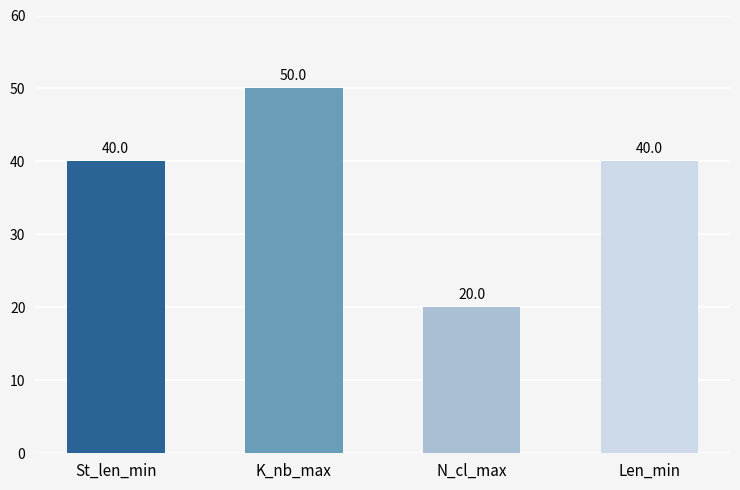

What is the maximum value shown in the chart?

50